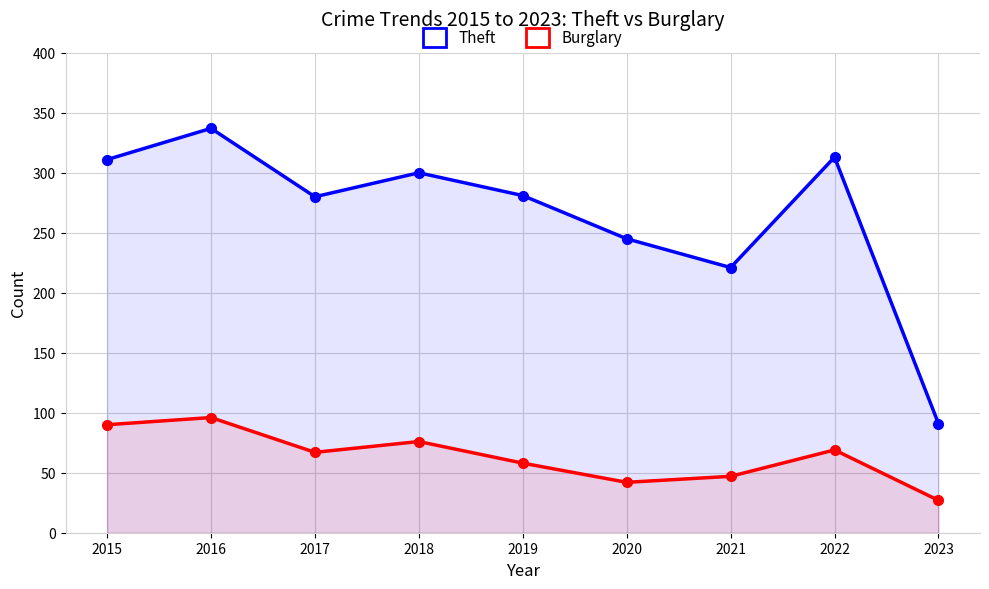

Which series changed the most between 2018 and 2021?

Theft